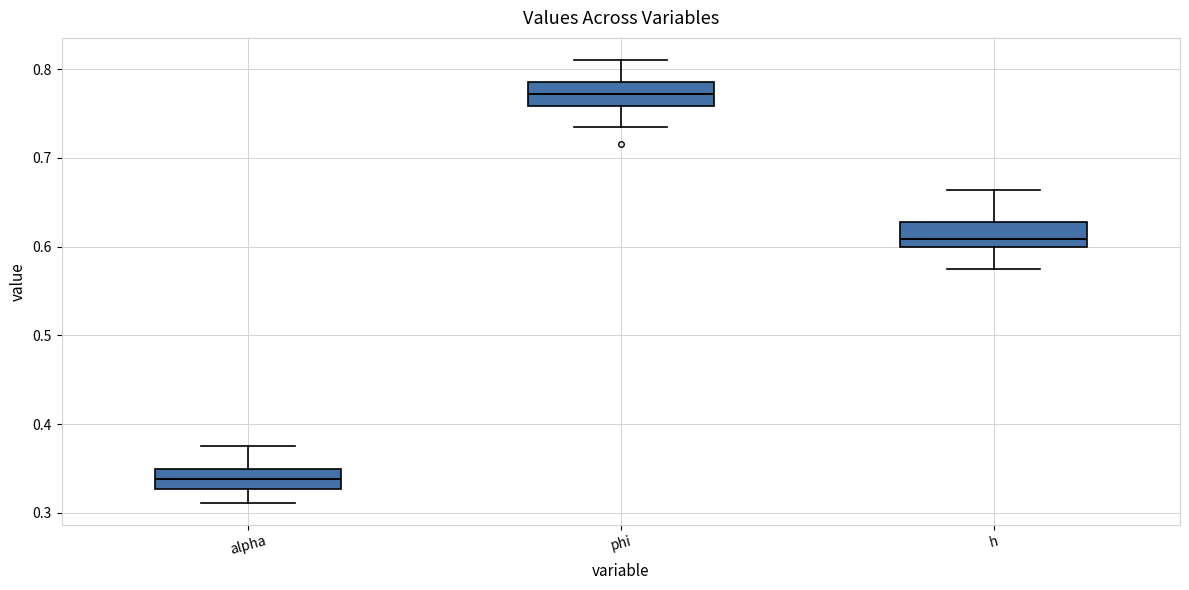

Reading left to right, transcribe this box plot: for each box, give where its median line is, the range the box spans, and where its two whiskers end, as read against the y-axis. The values are not printed on the chart, so give them approximately, as read against the axis.

alpha: median 0.34, box 0.33 to 0.35, whiskers 0.31 to 0.38
phi: median 0.77, box 0.76 to 0.79, whiskers 0.73 to 0.81
h: median 0.61, box 0.60 to 0.63, whiskers 0.57 to 0.66